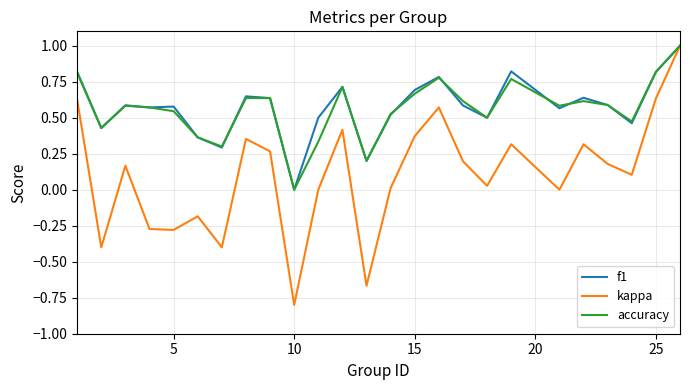

What is the sum of all accuracy values?

14.1